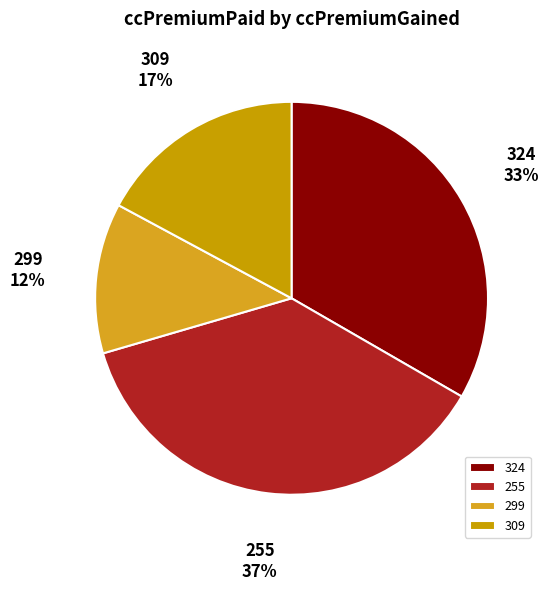

Approximately how many times larger is the value at 309 compared to 324?

0.5